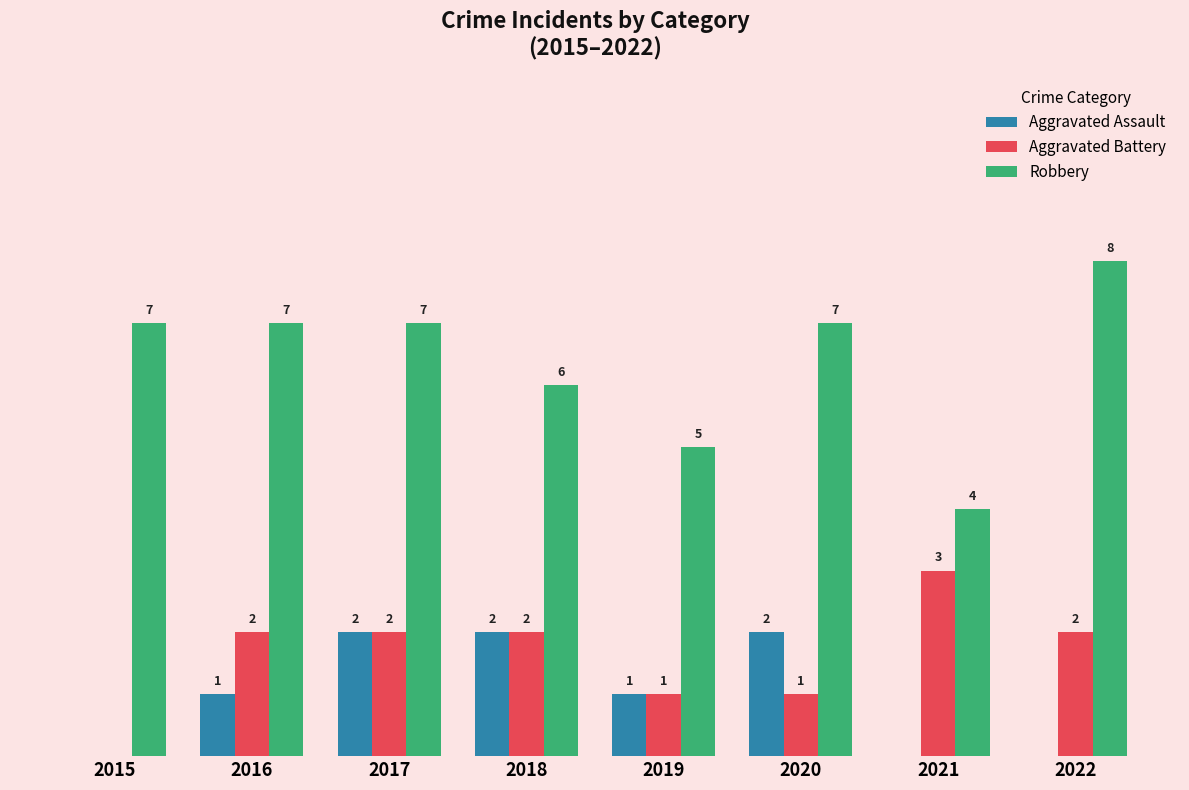

Which series changed the most between 2017 and 2018?

Robbery